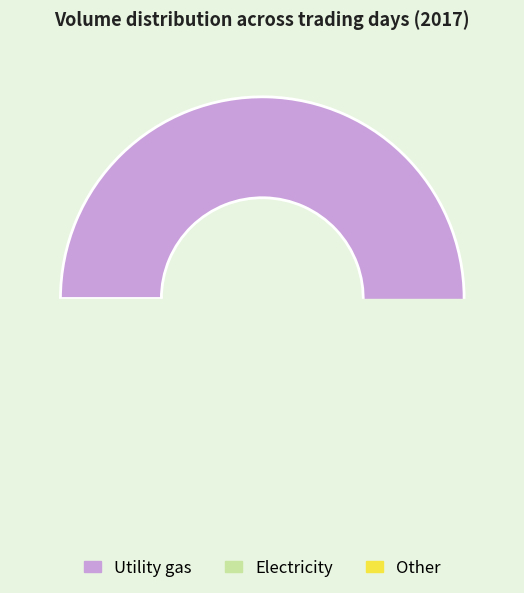

The 2017-04-13 slice represents 1% of the pie. True or false?

False